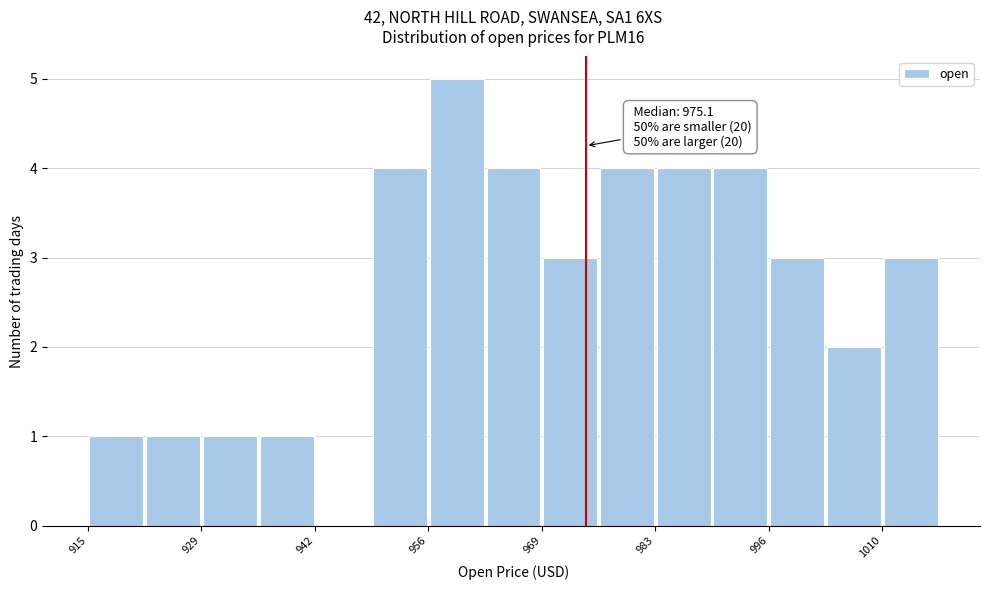

Around what value on the x-axis is the tallest bar? Give the approximate position of its centre, as read against the axis.

960